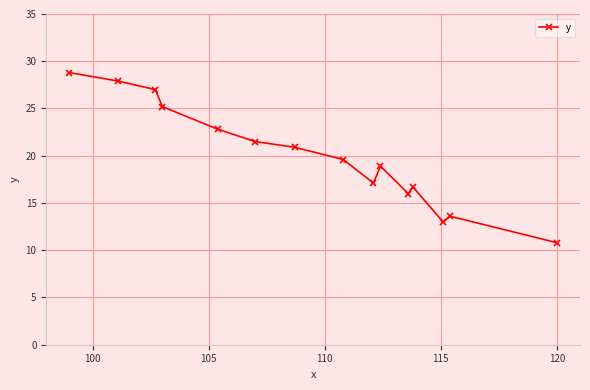

True or false: the data has more than 2 interior local peaks.

True